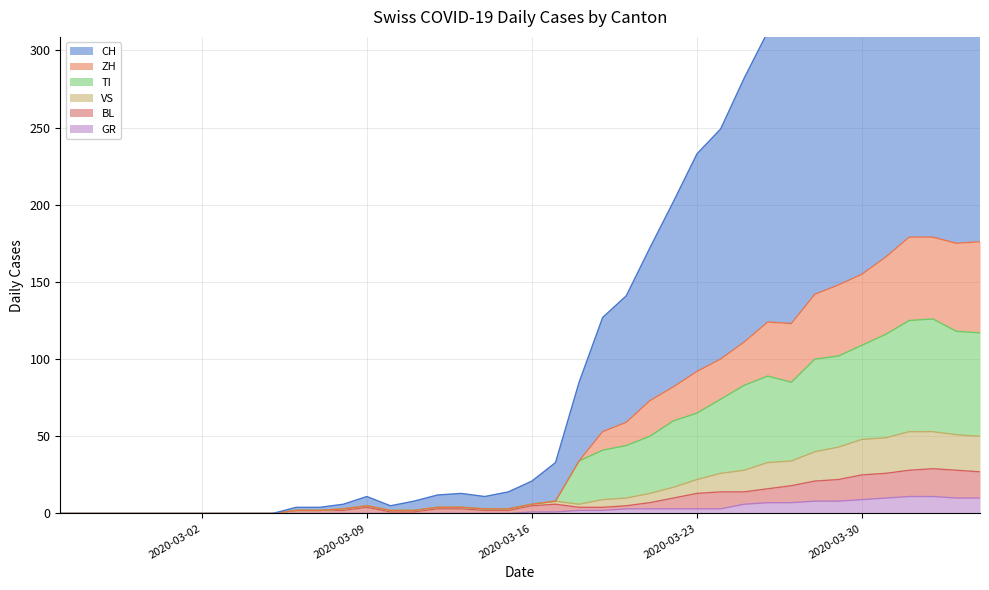

Is the value of VS at 2020-06-14 greater than the value of CH at 2020-05-10?

No